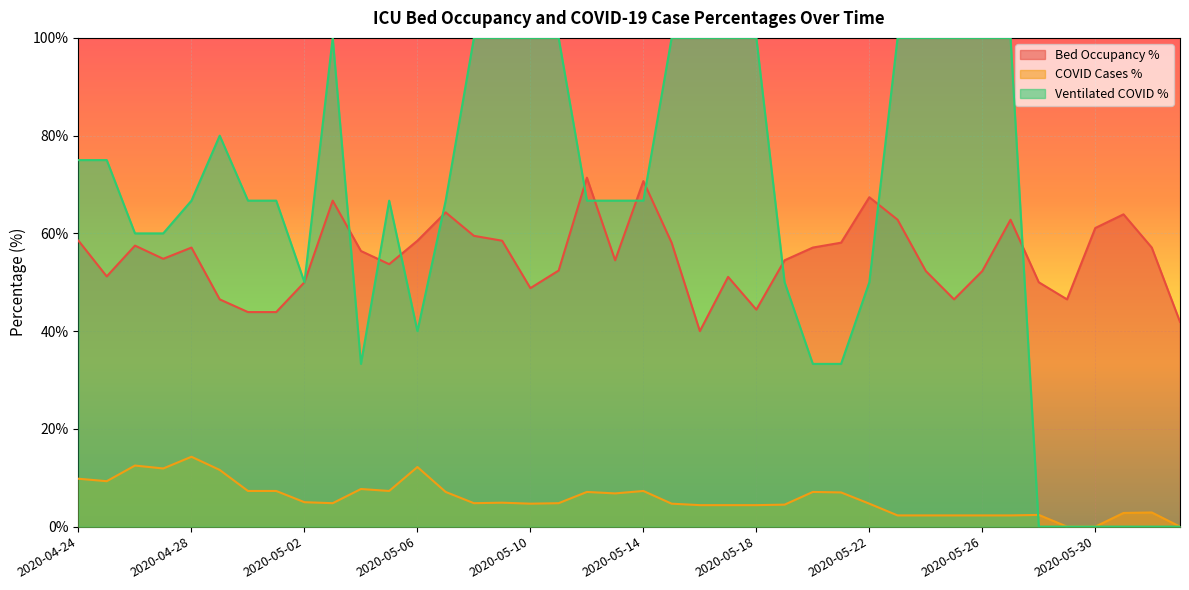

At which category is the sum across all series the highest?

2020-05-03